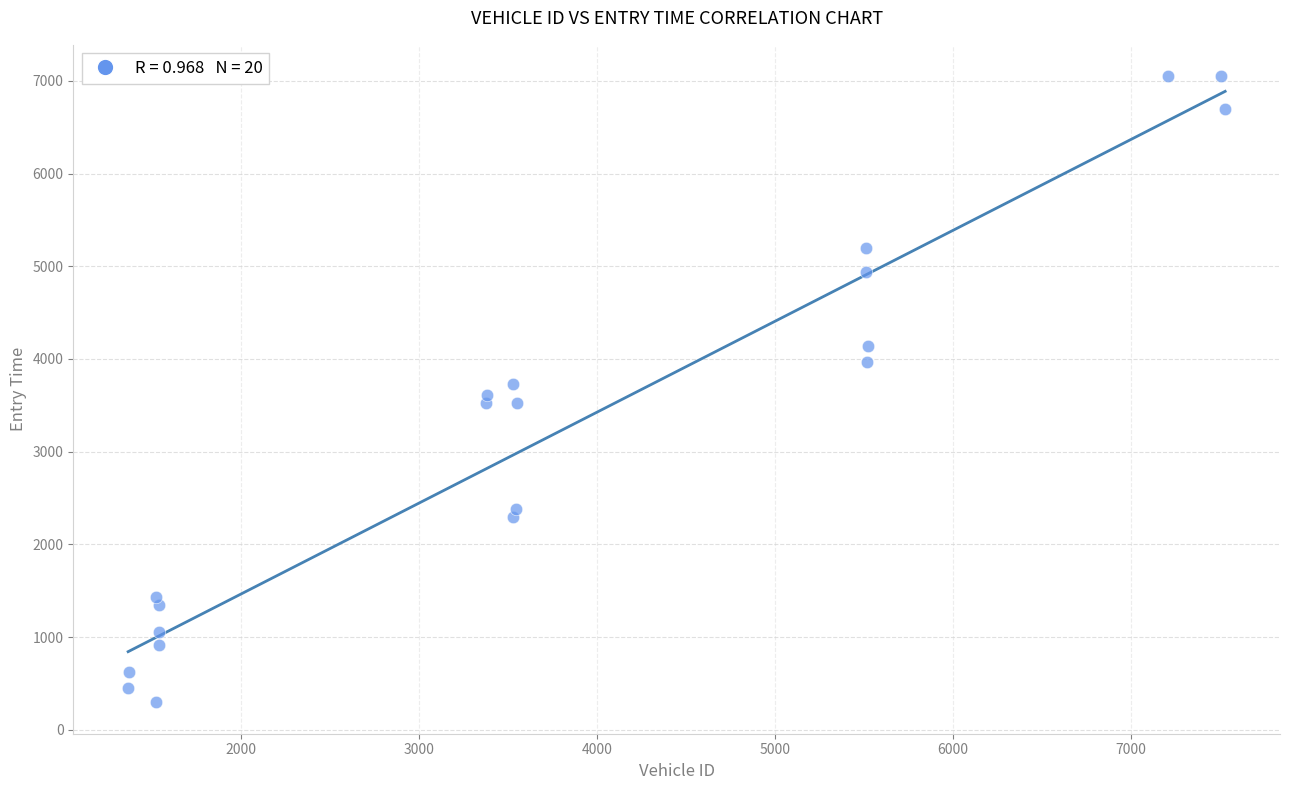

What is the range of X values (max minus min)?

6164.0